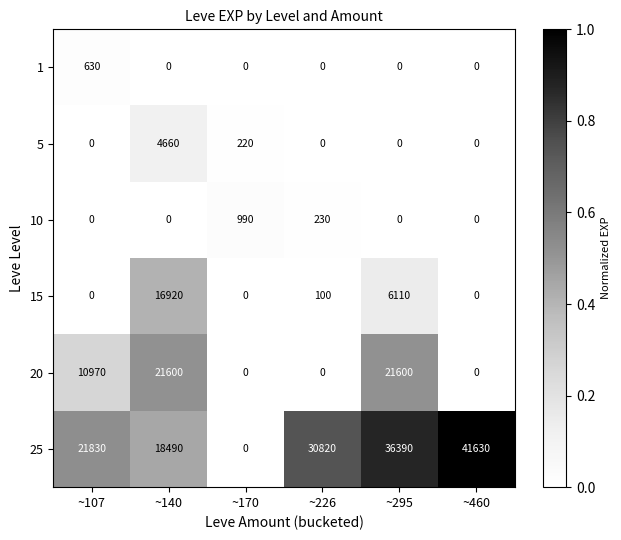

What is the difference between the second highest and second lowest values in the 5 series?

220